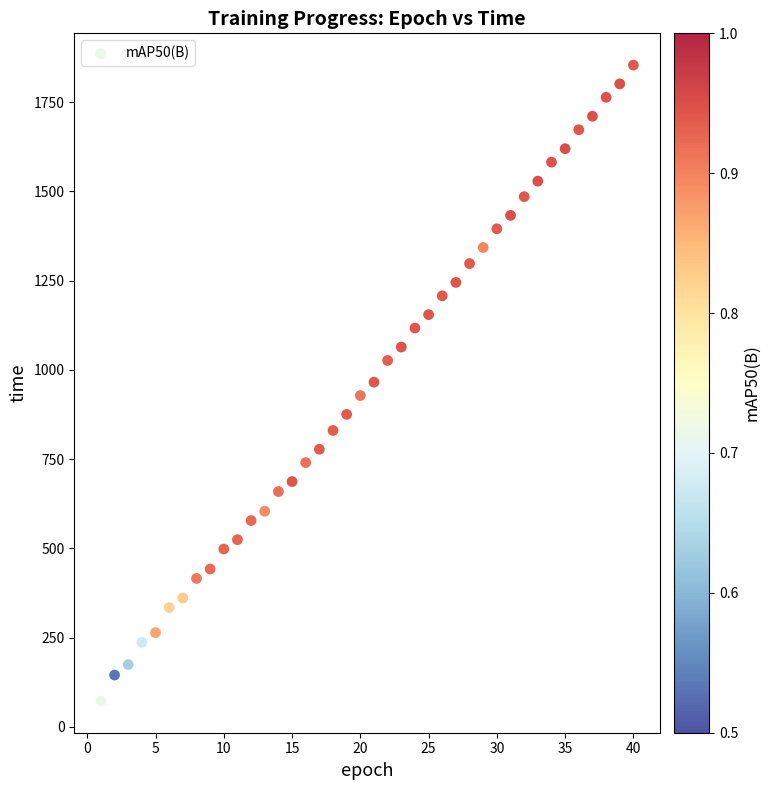

What is the range of Y values (max minus min)?

1780.4